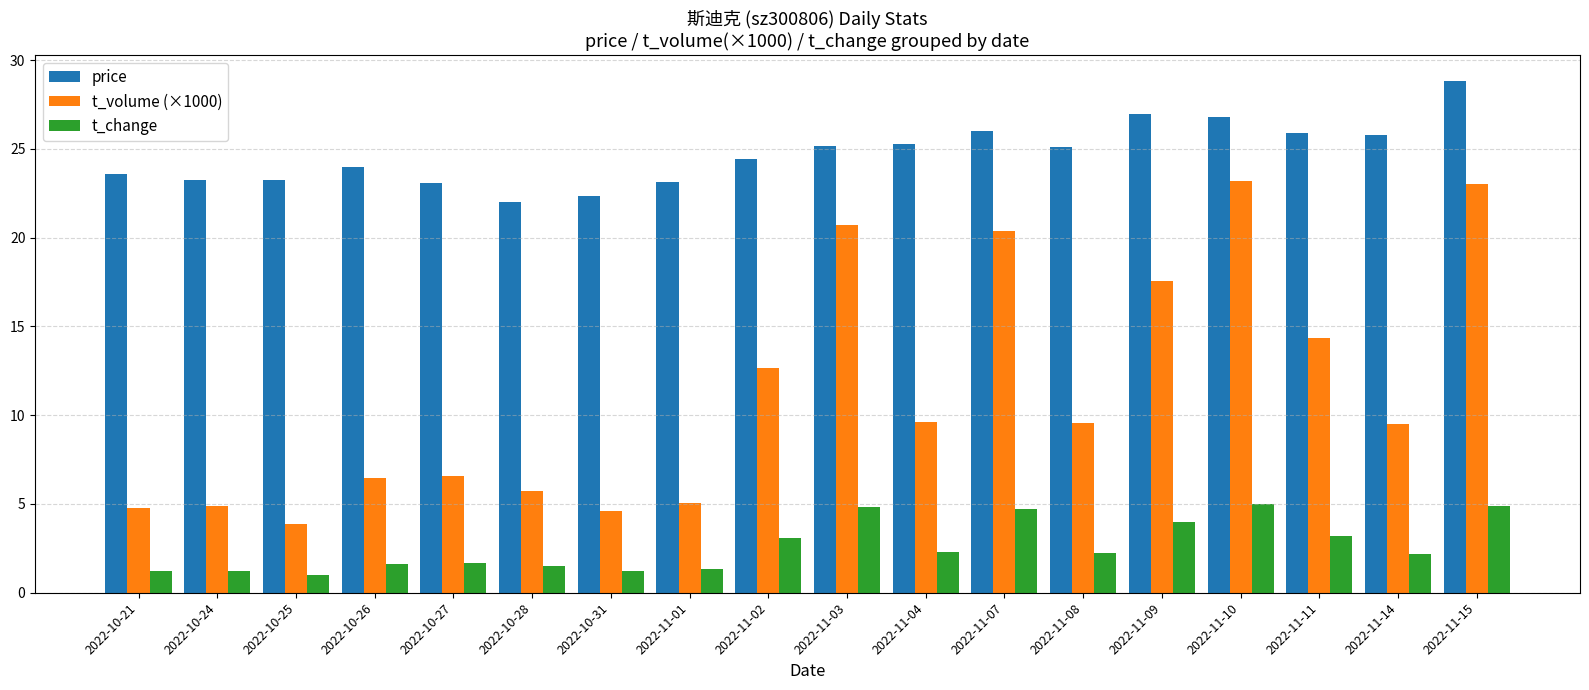

What is the label of the 13th bar from the left?

2022-11-08